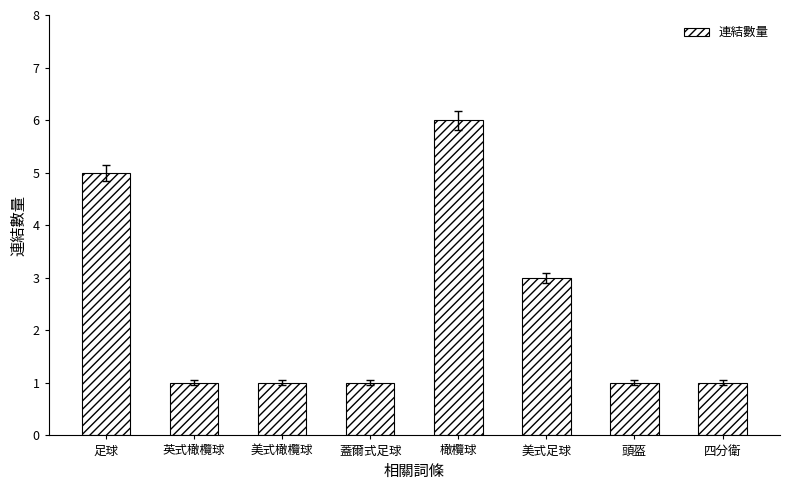

What position from the right is 蓋爾式足球?

5